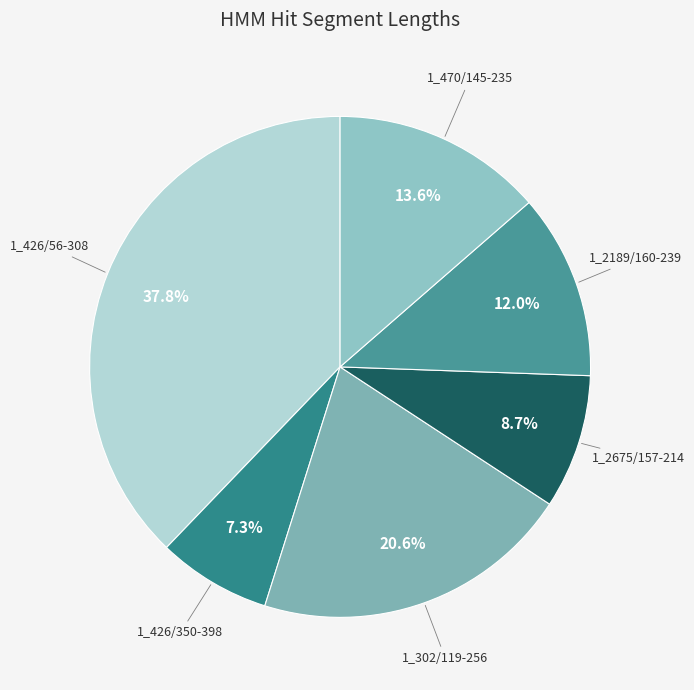

Does any single category account for the majority?

No